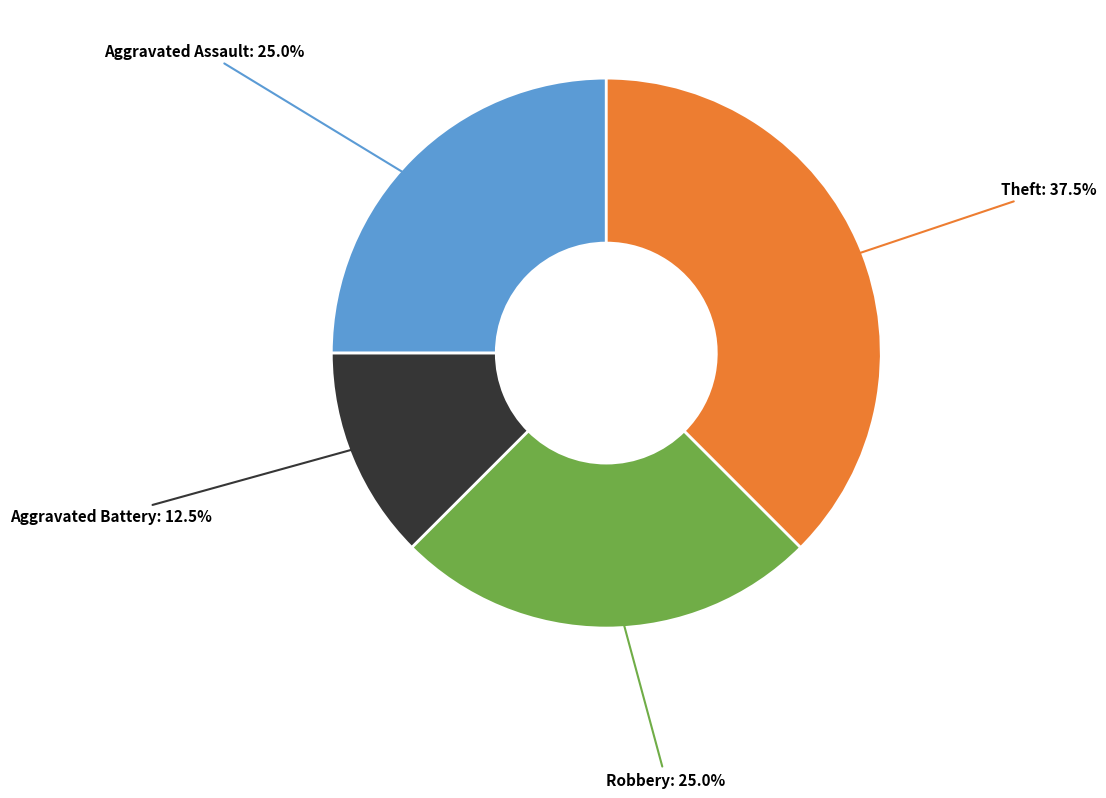

Approximately how many times larger is the value at Robbery compared to Aggravated Assault?

1.0